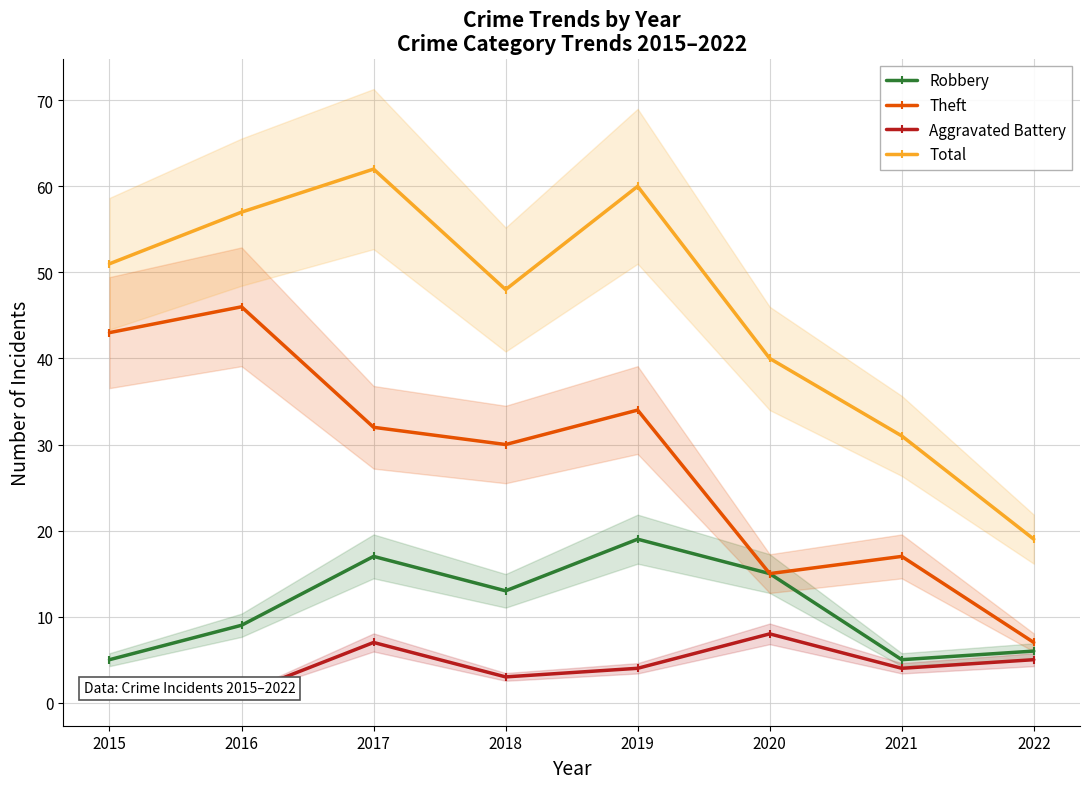

True or false: Robbery has more than 0 points higher than both neighbors.

True